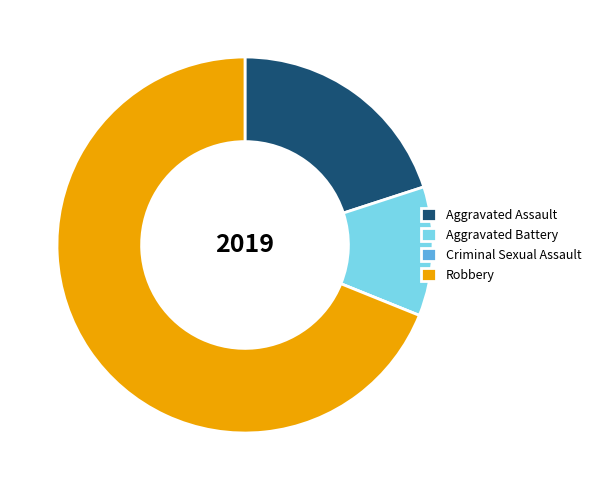

Which slice is the largest?

Robbery